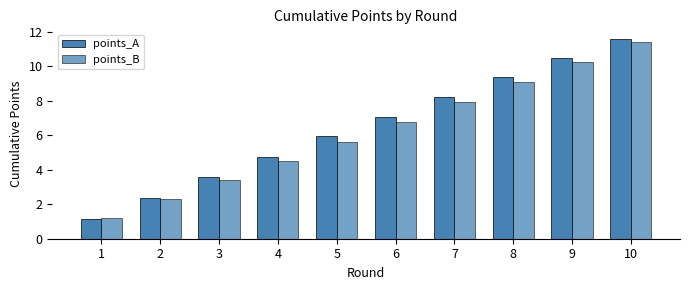

What is the smallest value displayed?

1.1